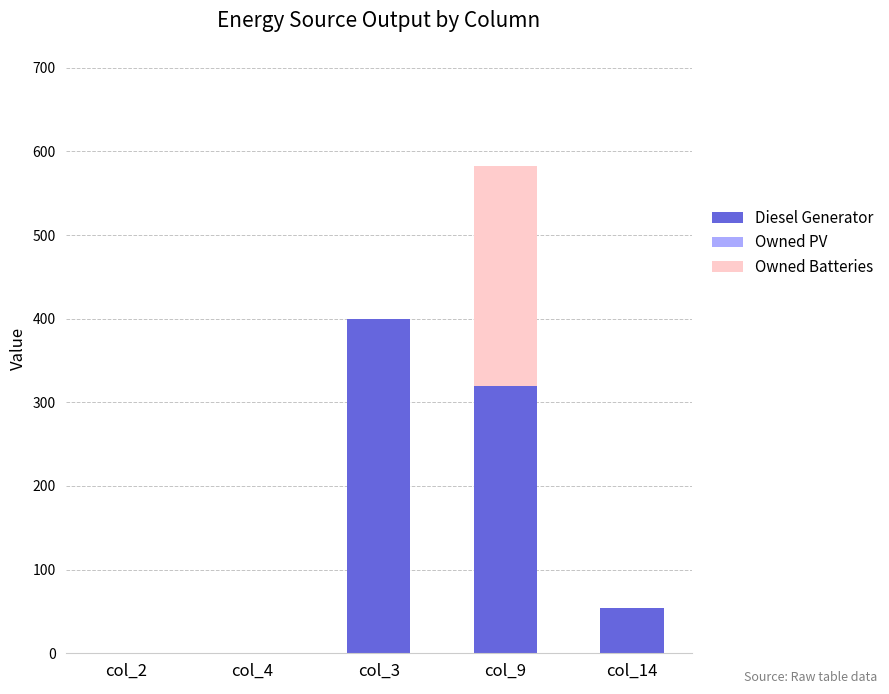

The value of Diesel Generator at col_14 is 54. True or false?

True